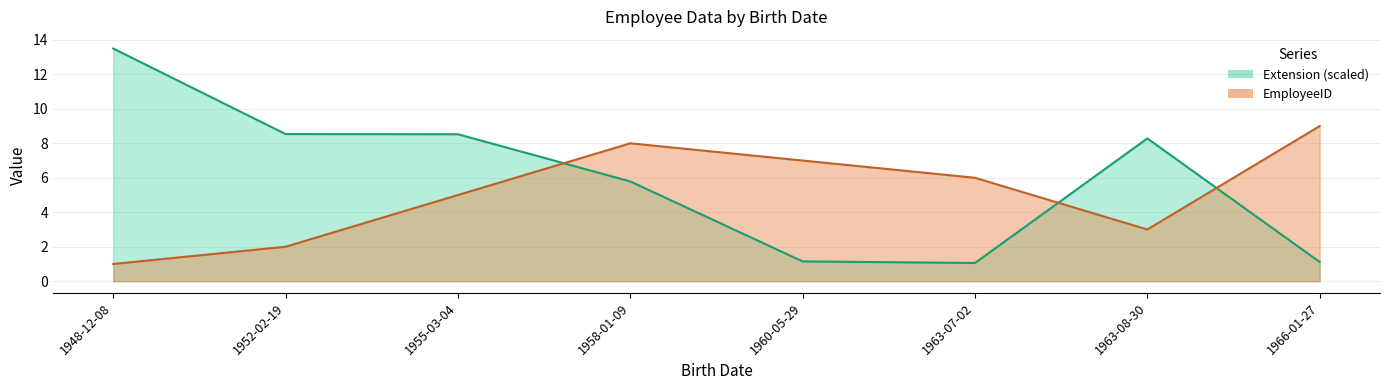

How many interior local valleys does the EmployeeID series have?

1